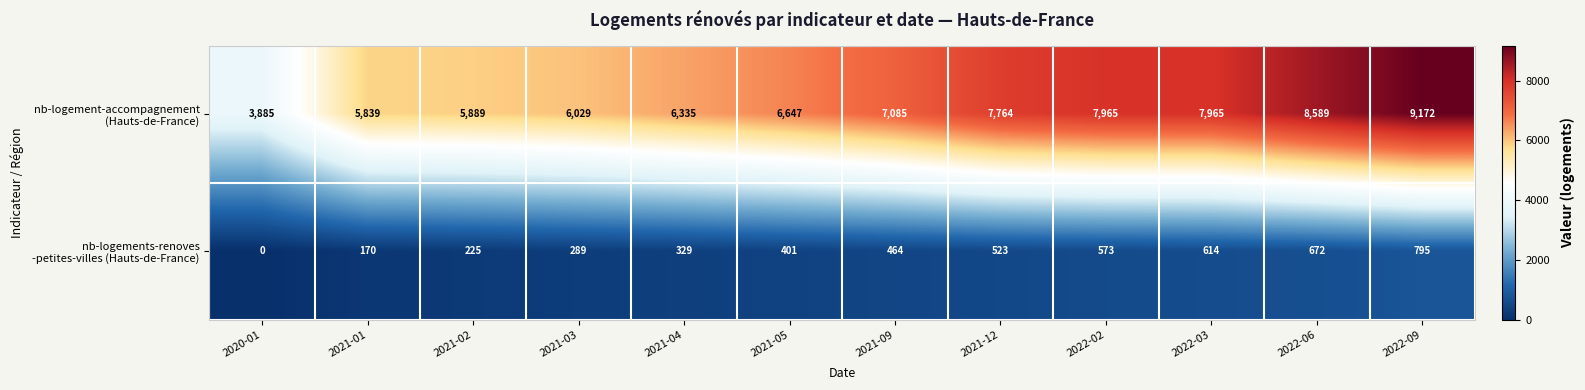

At which category is the sum across all series the highest?

2022-09